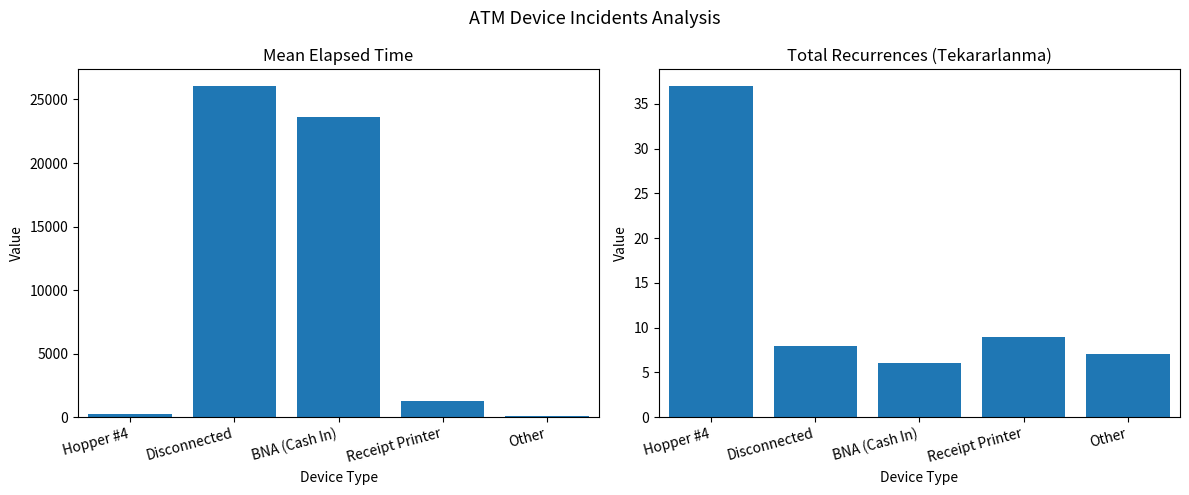

Which series has the largest total across all categories?

Mean Elapsed Time